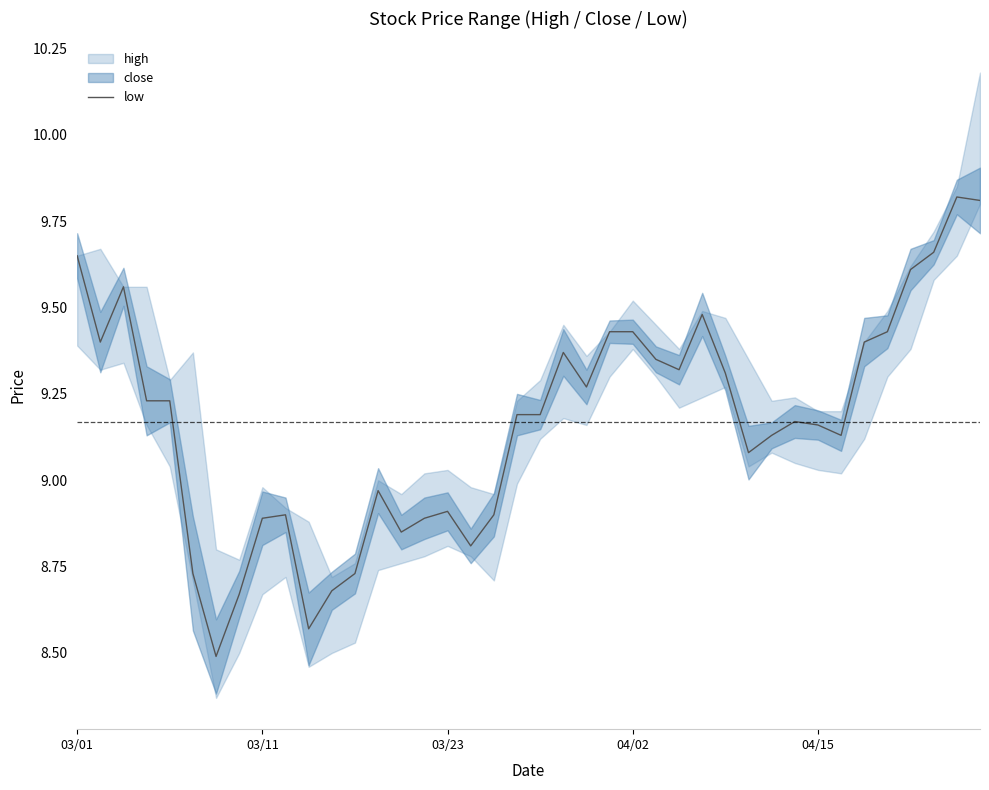

What is the sum of all values?

366.8